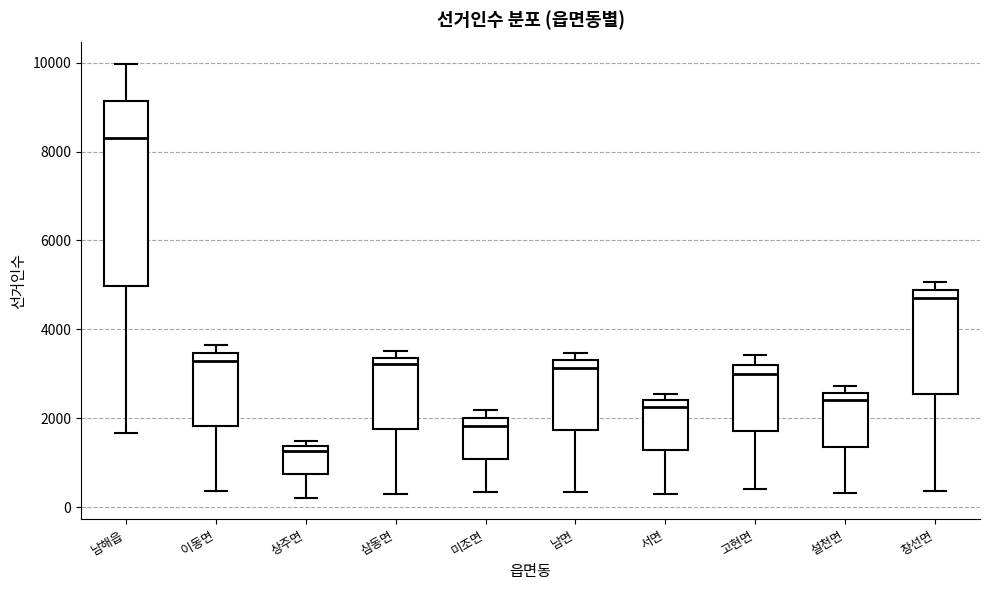

Reading left to right, transcribe this box plot: for each box, give where its median line is, the range the box spans, and where its two whiskers end, as read against the y-axis. The values are not printed on the chart, so give them approximately, as read against the axis.

남해읍: median 8200, box 5000 to 9200, whiskers 1600 to 10000
이동면: median 3200, box 1800 to 3400, whiskers 400 to 3600
상주면: median 1200, box 800 to 1400, whiskers 200 to 1400 (just above the box's upper edge)
삼동면: median 3200, box 1800 to 3400, whiskers 400 to 3600
미조면: median 1800, box 1000 to 2000, whiskers 400 to 2200
남면: median 3200, box 1800 to 3400, whiskers 400 to 3400 (just above the box's upper edge)
서면: median 2200, box 1200 to 2400, whiskers 200 to 2600
고현면: median 3000, box 1800 to 3200, whiskers 400 to 3400
설천면: median 2400, box 1400 to 2600, whiskers 400 to 2800
창선면: median 4800 (just below the box's upper edge), box 2600 to 4800, whiskers 400 to 5000